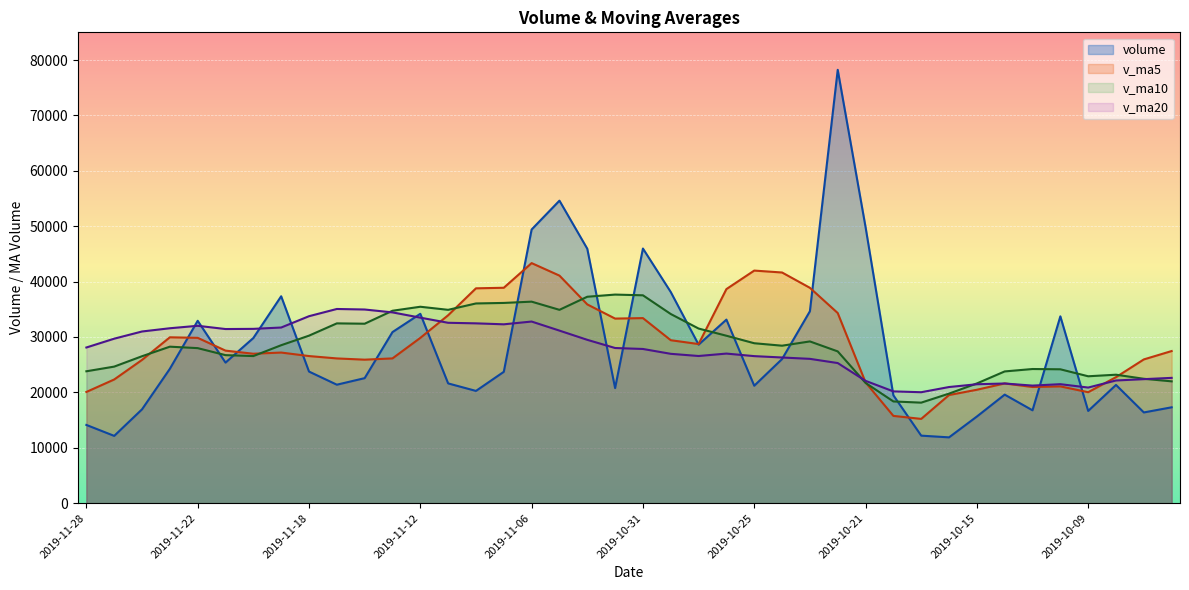

What is the value of the volume point at the 22nd from the left?

38117.3